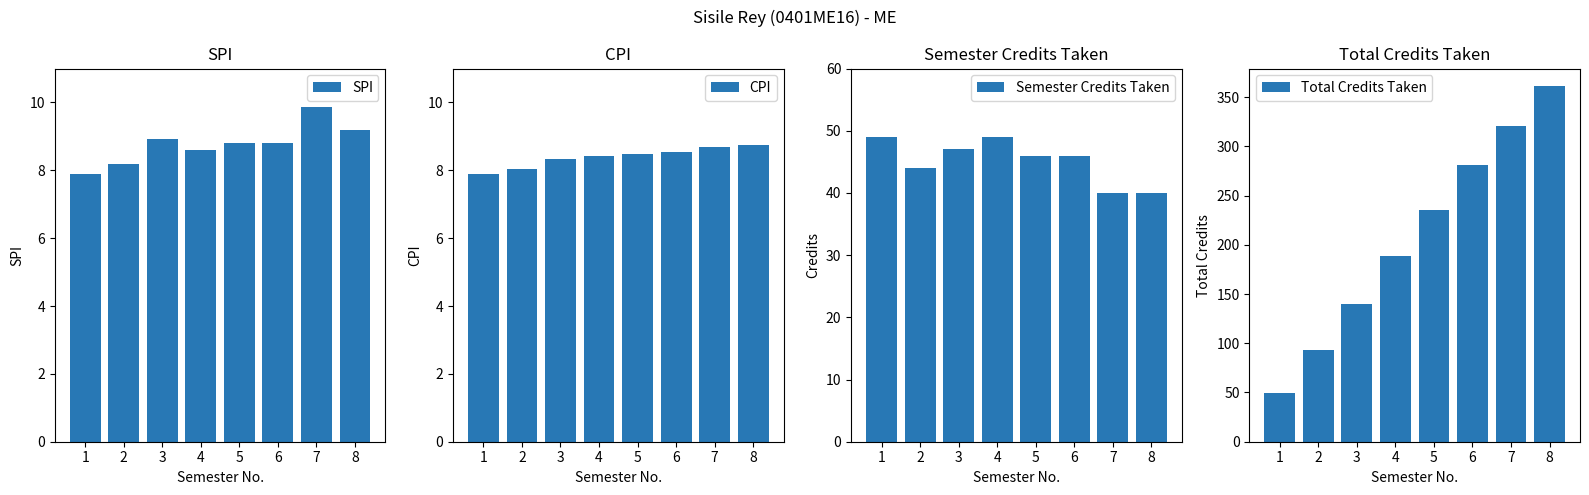

What is the smallest value displayed?

7.9